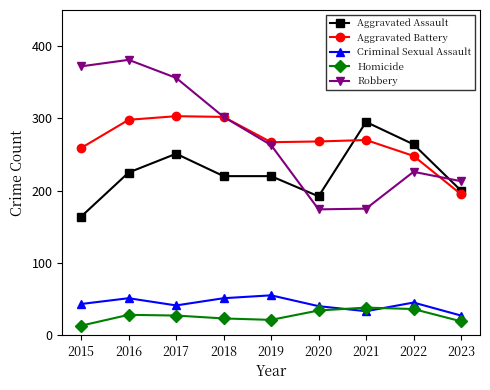

What are all the series names shown in the legend?

Aggravated Assault, Aggravated Battery, Criminal Sexual Assault, Homicide, Robbery